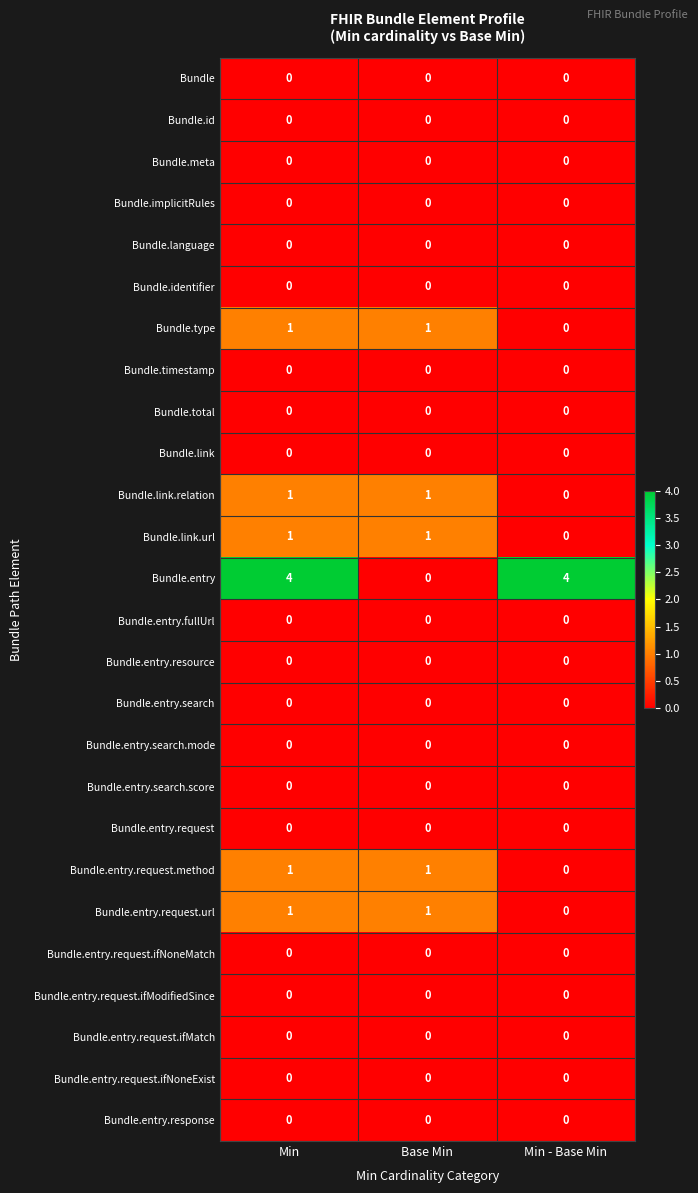

The value of Bundle.entry.request.ifNoneMatch at Base Min is 0. True or false?

True